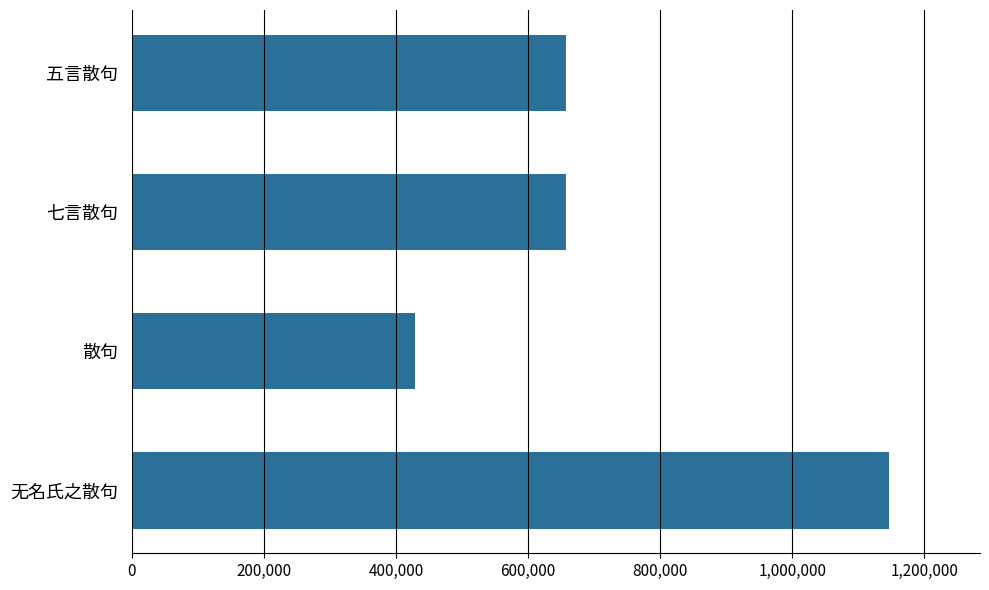

Which has a higher value, 五言散句 or 无名氏之散句?

无名氏之散句